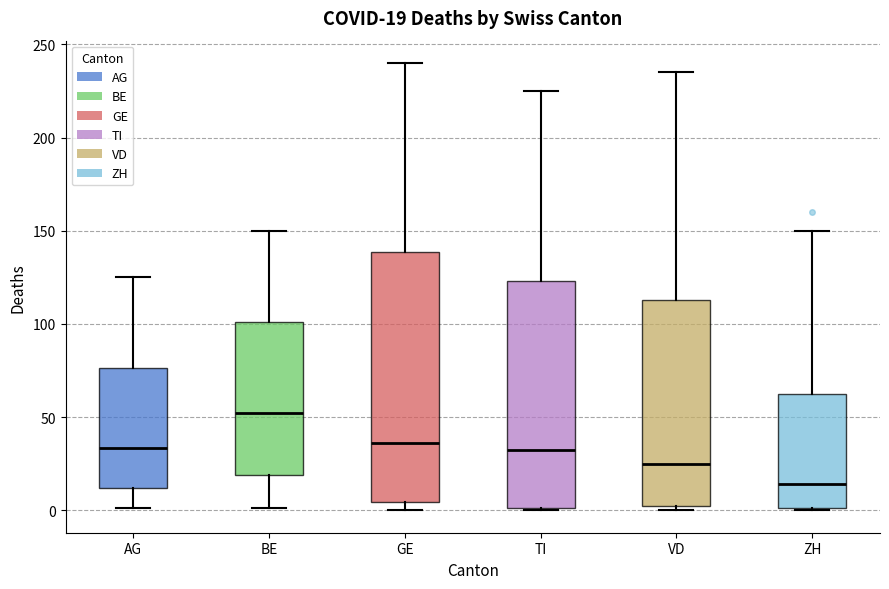

Which box's median line is the lowest?

ZH